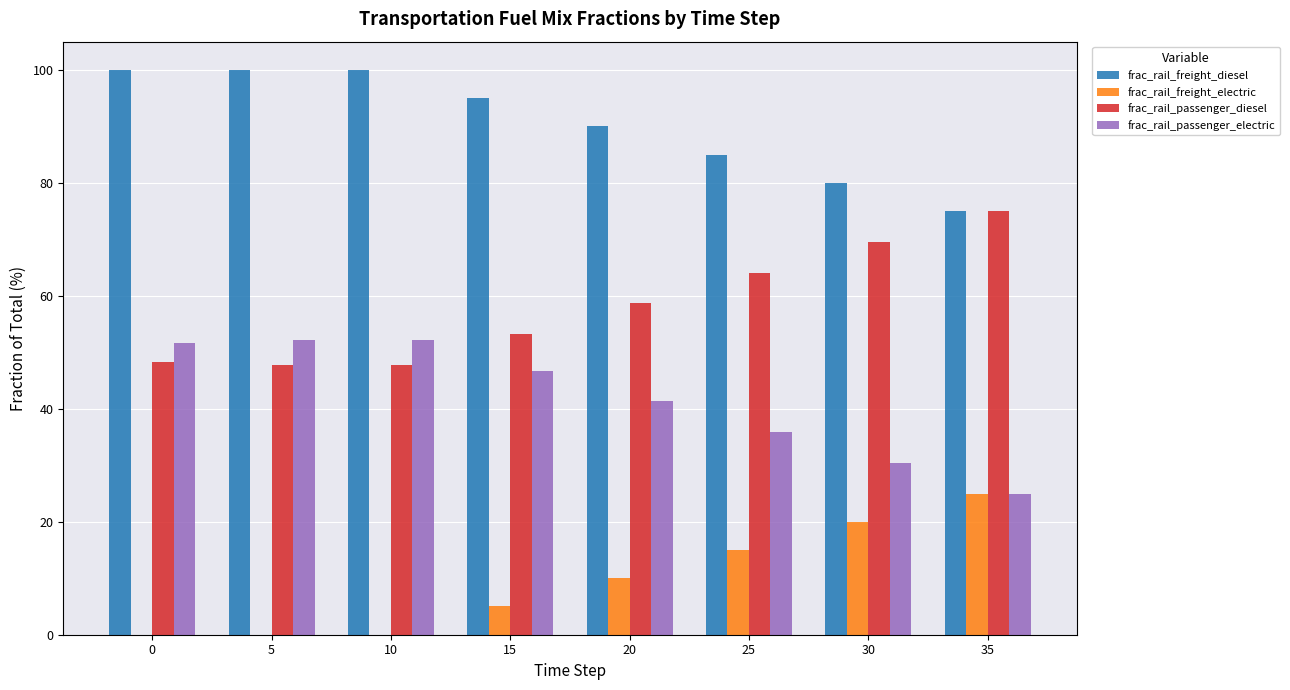

Are the bars horizontal?

No